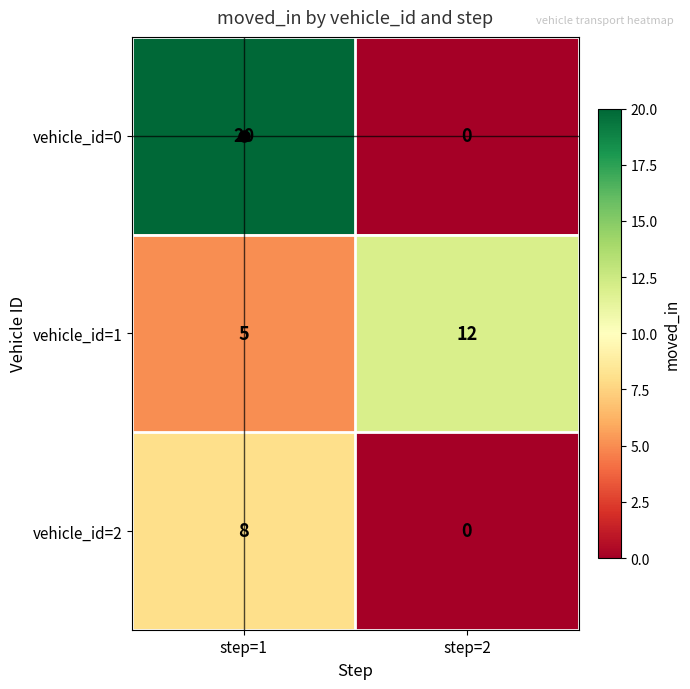

The vehicle_id=2 series shows 0 at step=2. True or false?

True